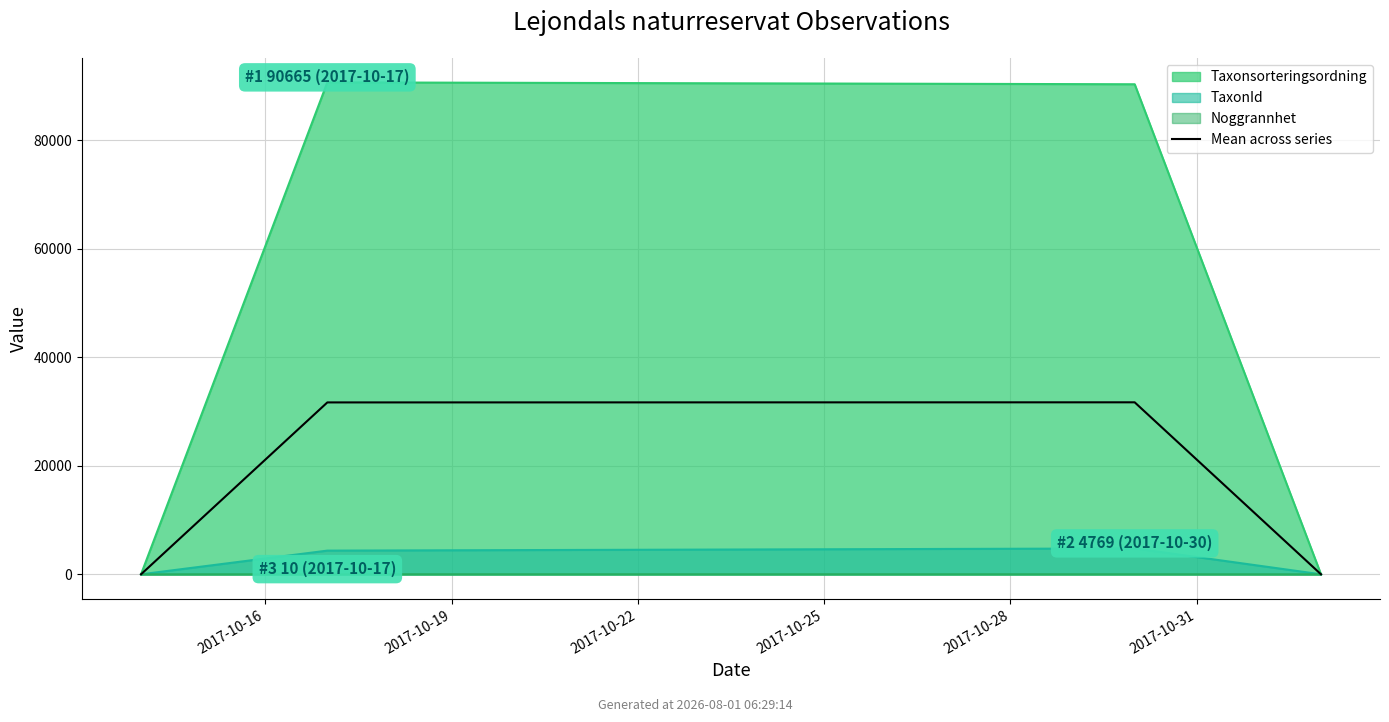

What is the difference between the values at 2017-10-16 and 2017-10-22?

31699.3